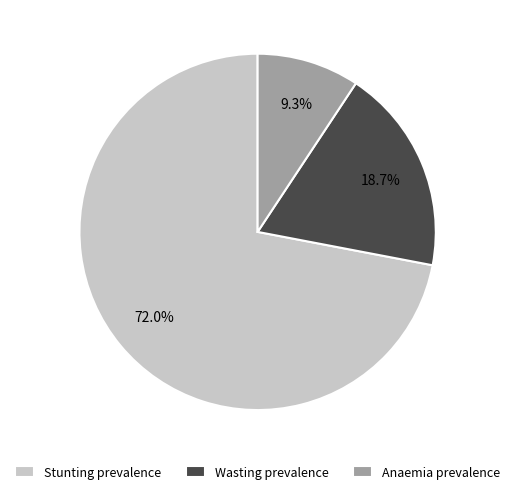

Combined, do Stunting prevalence and Anaemia prevalence account for over 50%?

Yes